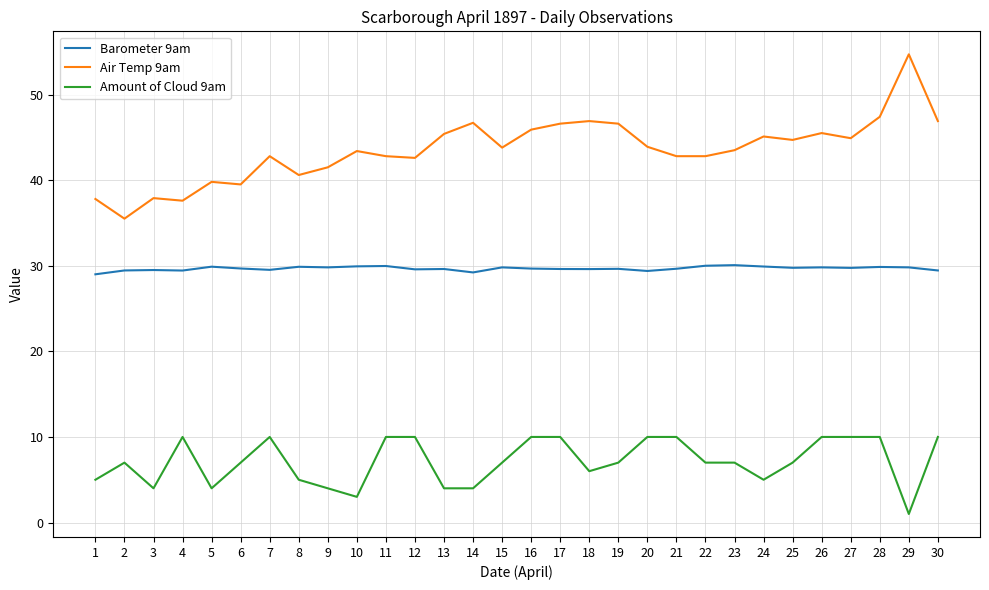

At 14, list the series in order from largest to smallest.

Air Temp 9am, Barometer 9am, Amount of Cloud 9am